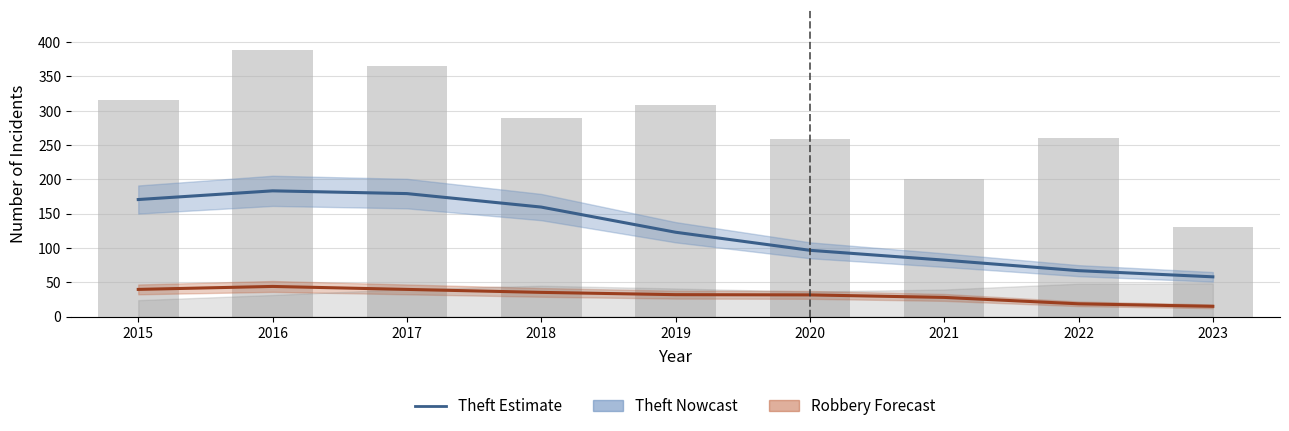

What is the total value across all series at 2019?

155.0